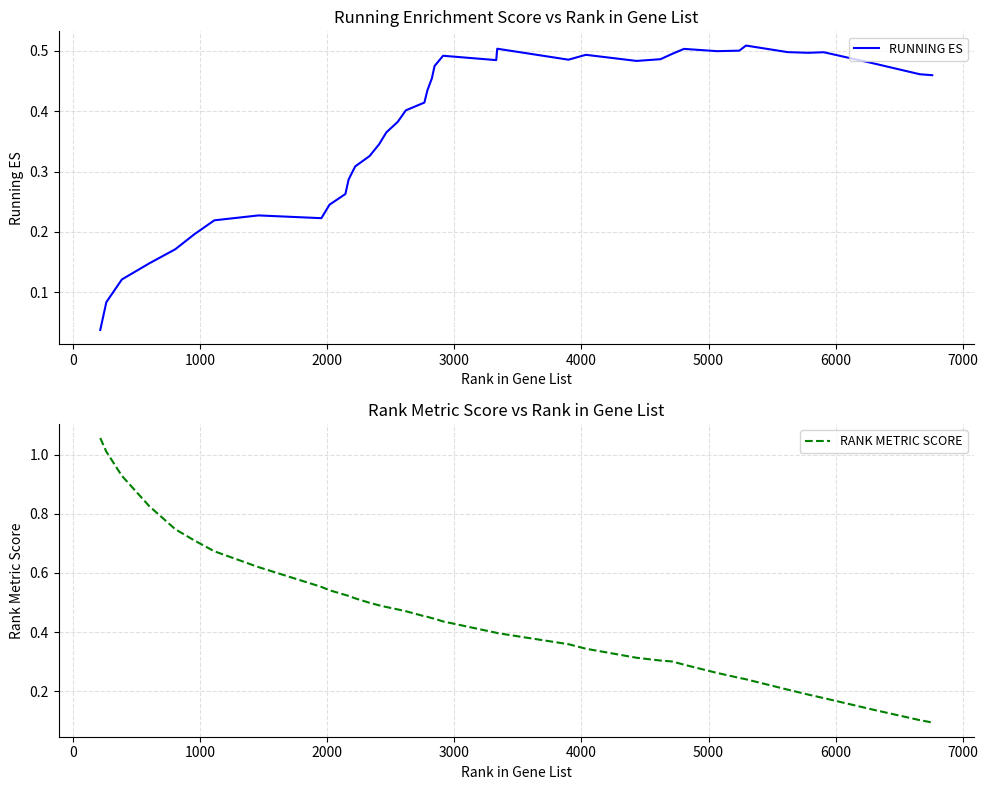

How many intersections are there between RUNNING ES and RANK METRIC SCORE?

1